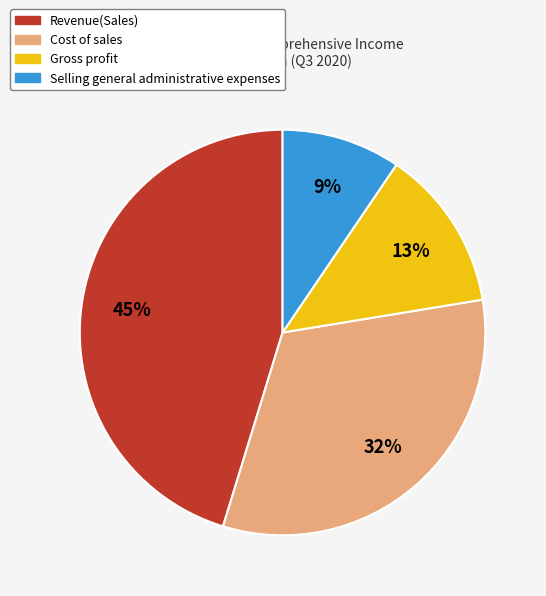

Is Selling general administrative expenses the majority of the pie?

No